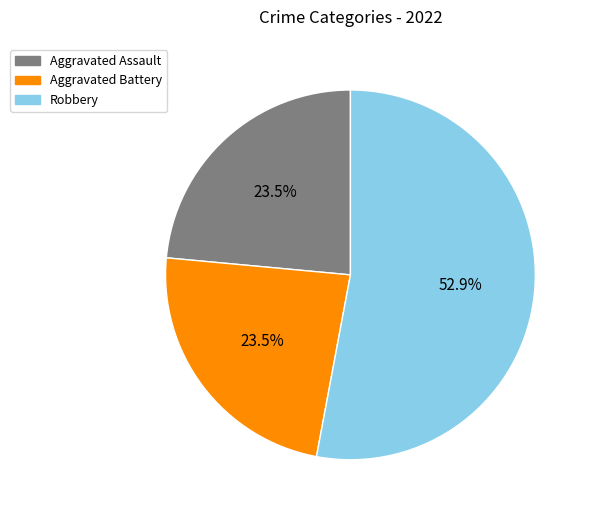

Is there any slice that represents more than half of the pie?

Yes